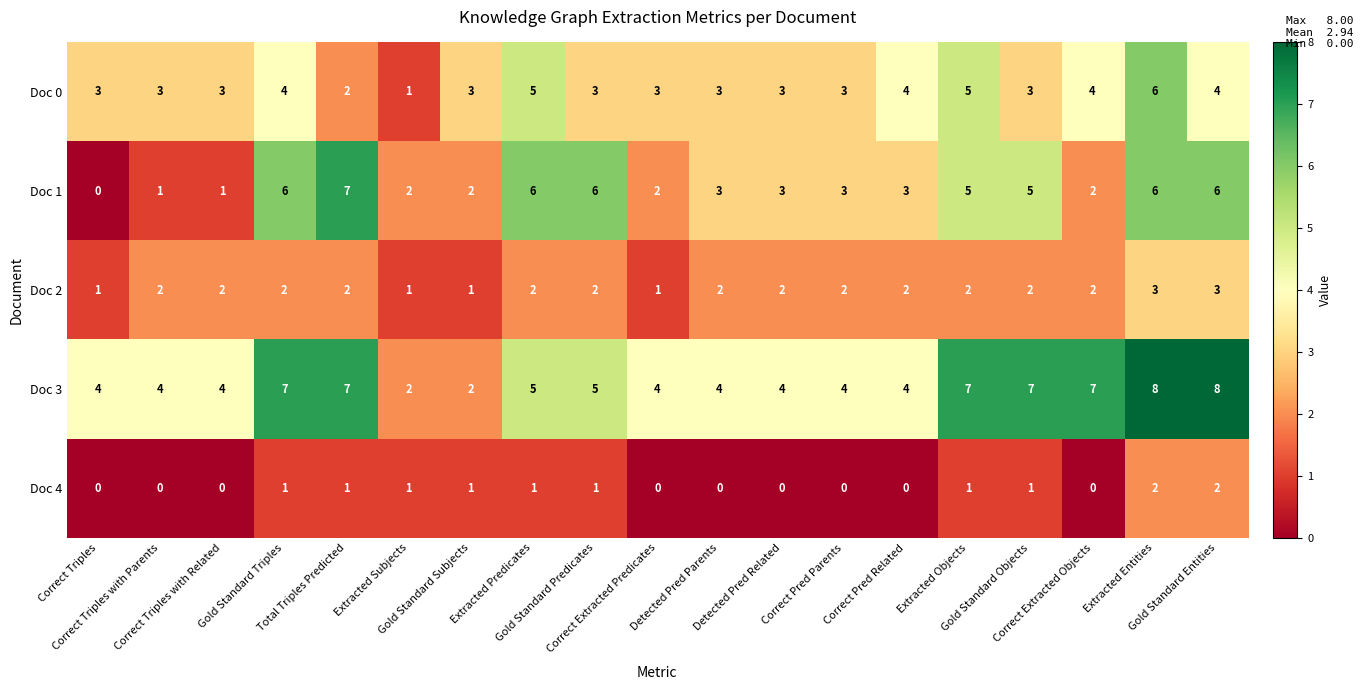

What is the maximum value for Doc 3?

8